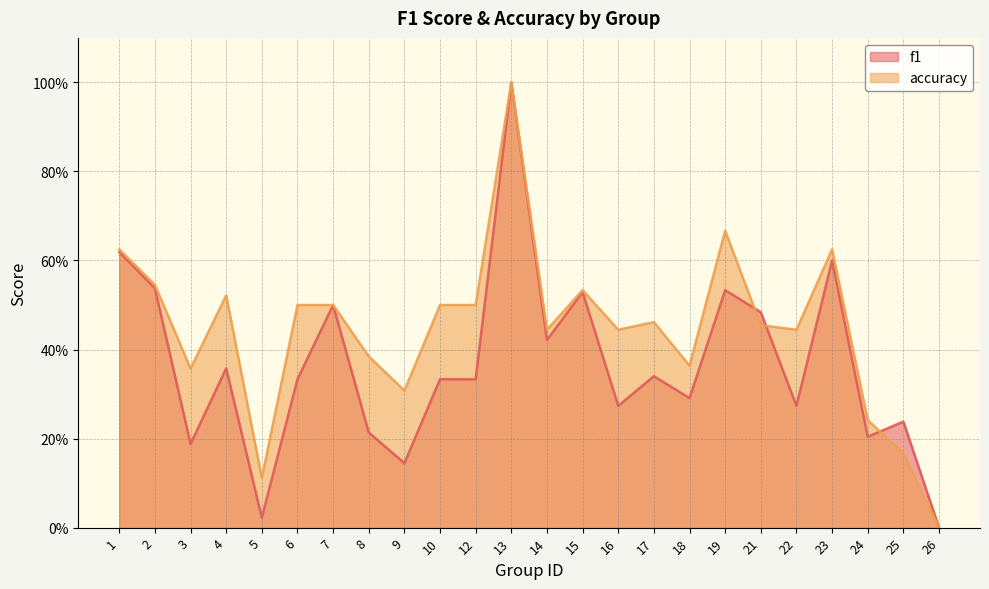

Between which two adjacent categories do f1 and accuracy first intersect?

19 and 21